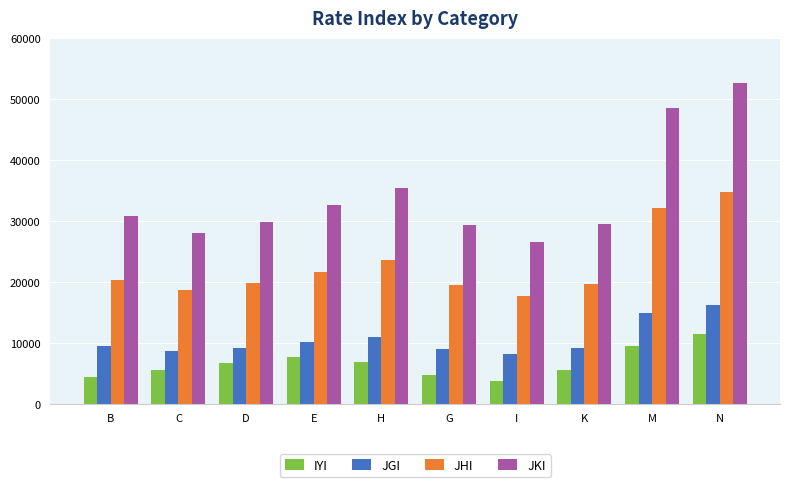

Which series has the widest spread of values?

JKI